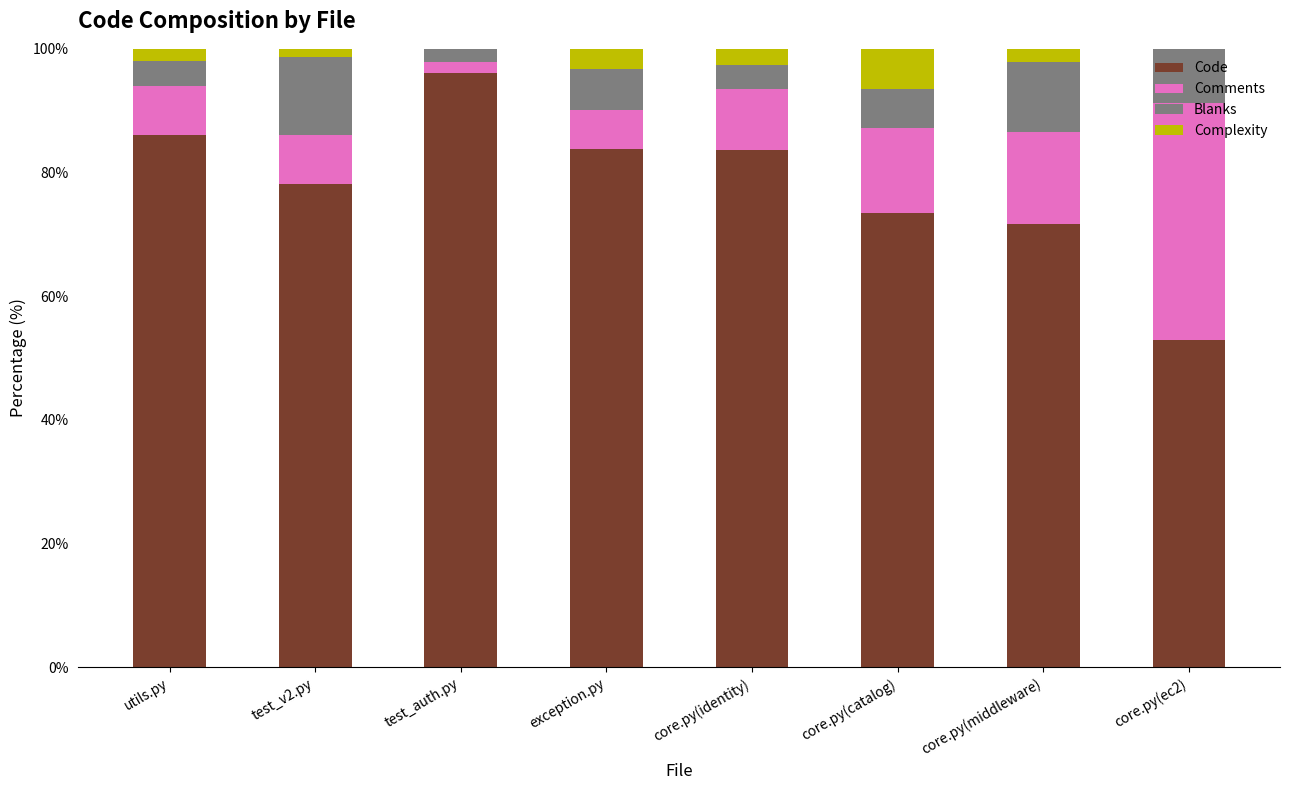

What is the highest value of the Code series?

96.1